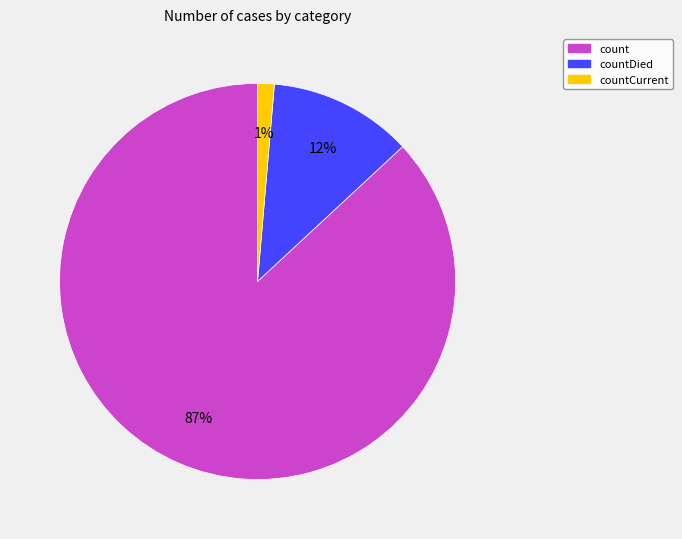

To the nearest percent, what is the difference between the largest and smallest slice percentages?

86%